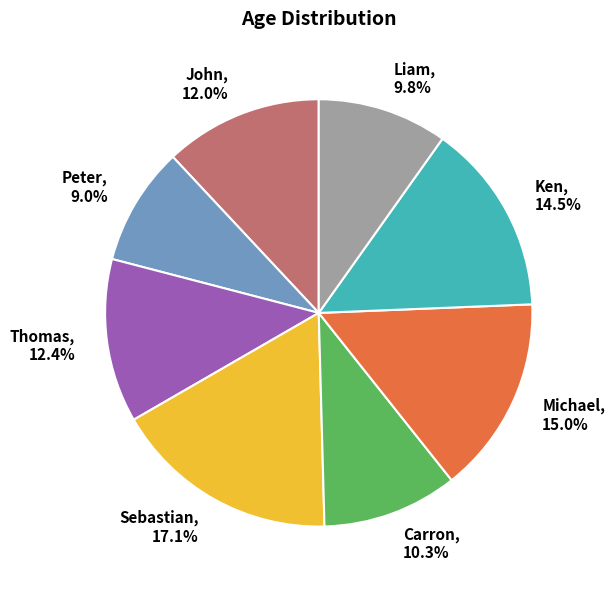

Does Sebastian, 17.1% represent more than half of the total?

No